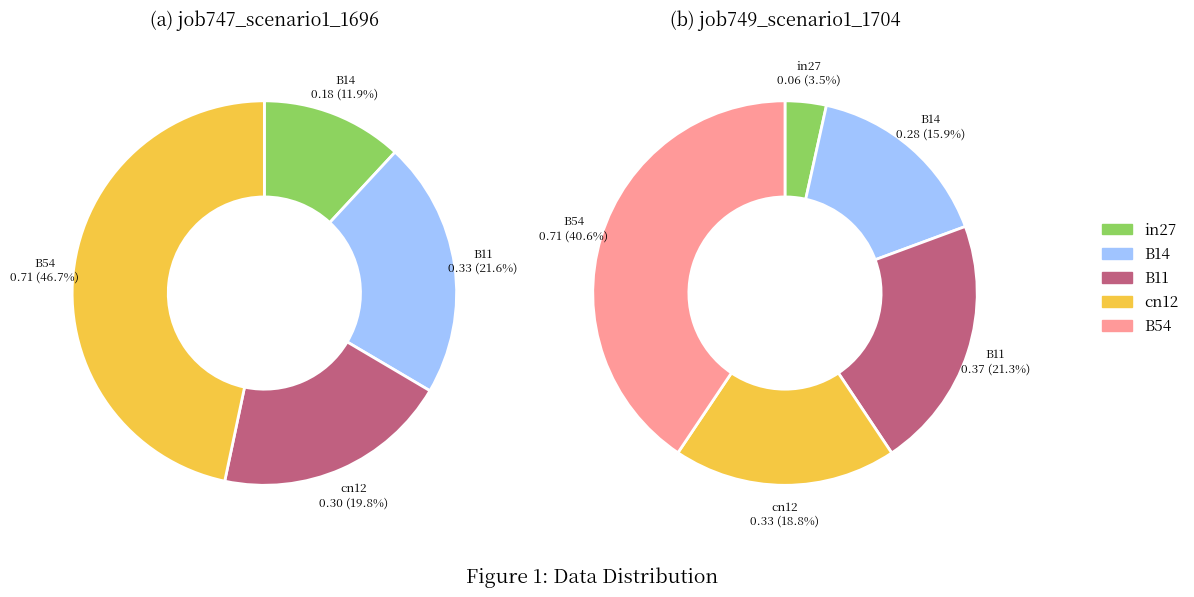

How many segments does this pie chart have?

5